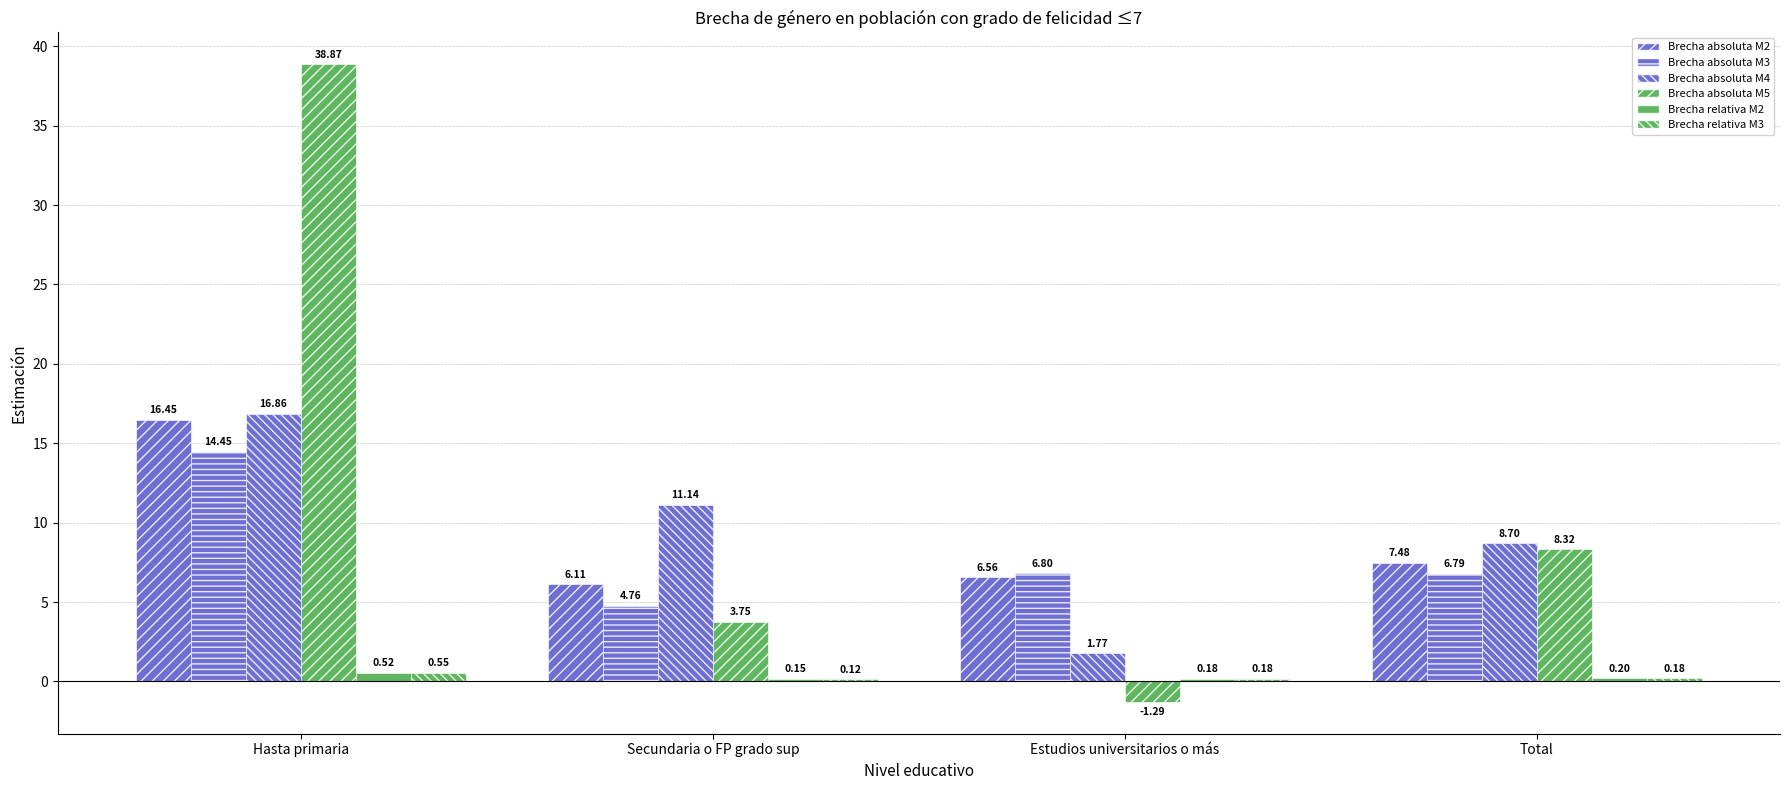

How many groups of bars are there?

4